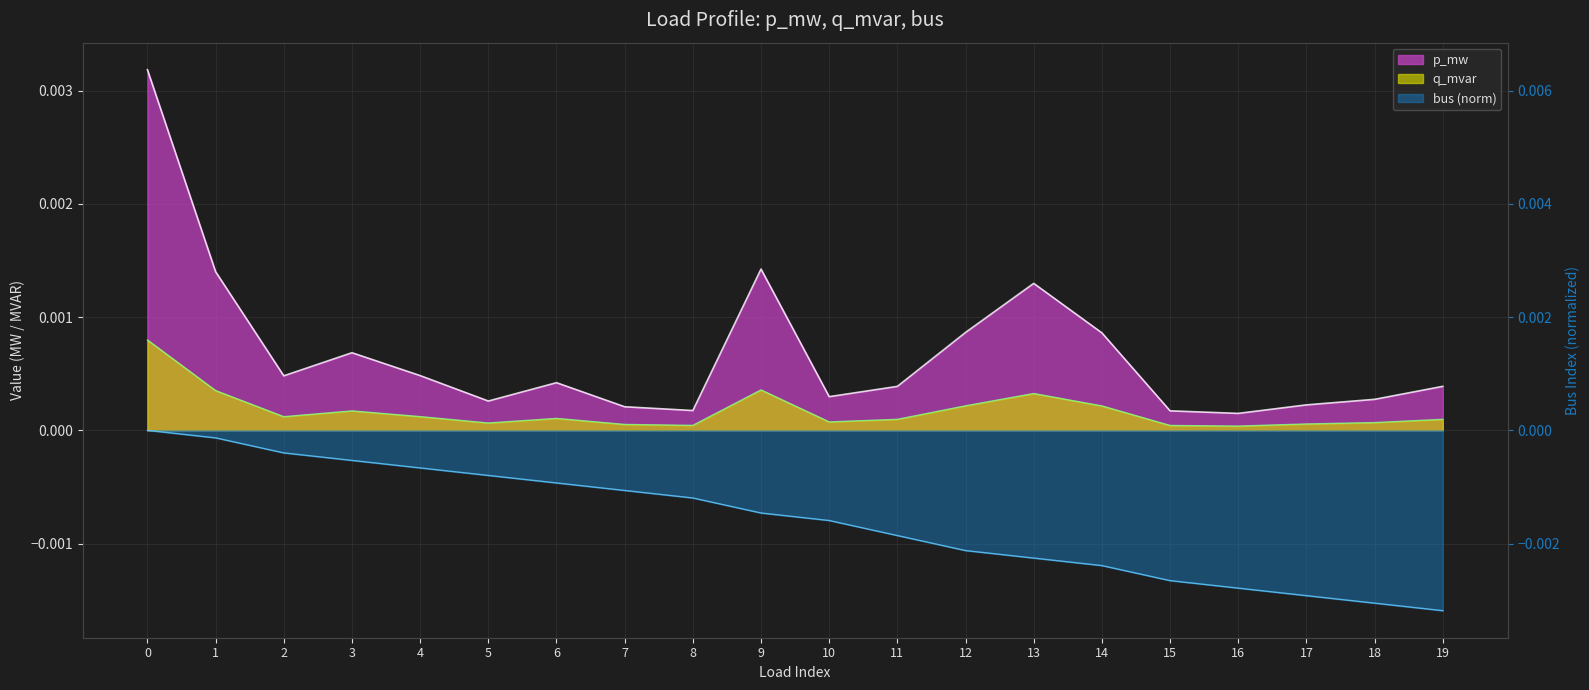

At which category does the chart reach its minimum across all series?

19